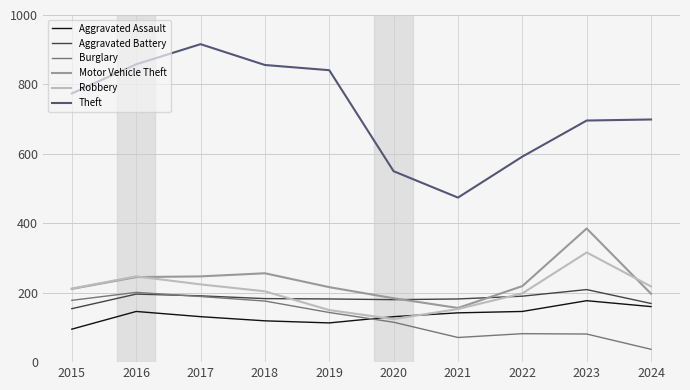

Which series has the largest range (max minus min)?

Theft